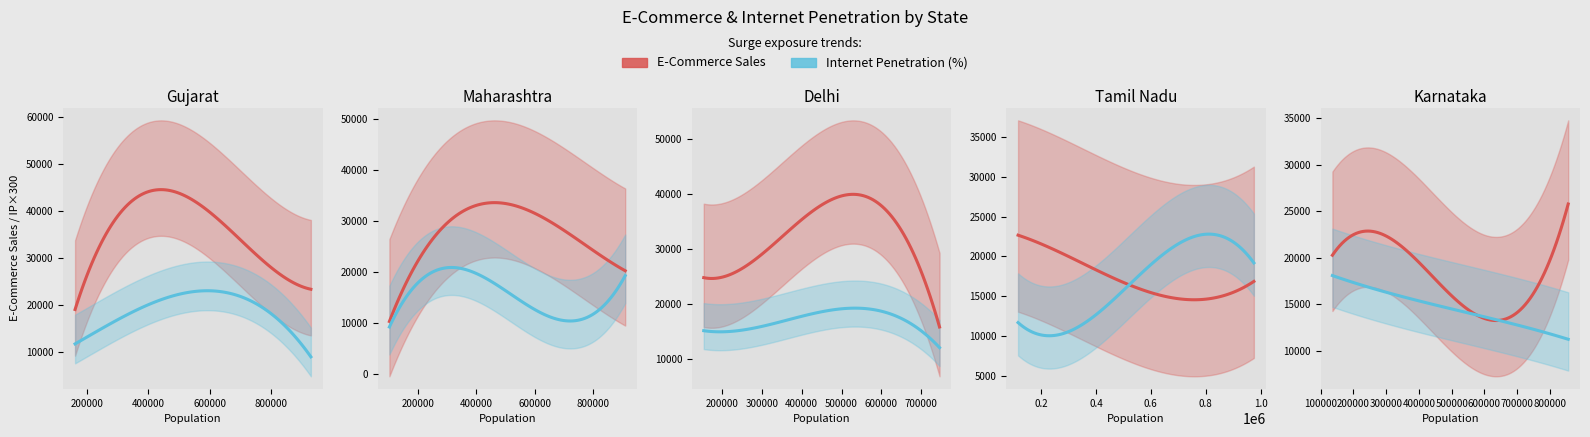

What is the sum of all Internet Penetration (%) values?

2032.0